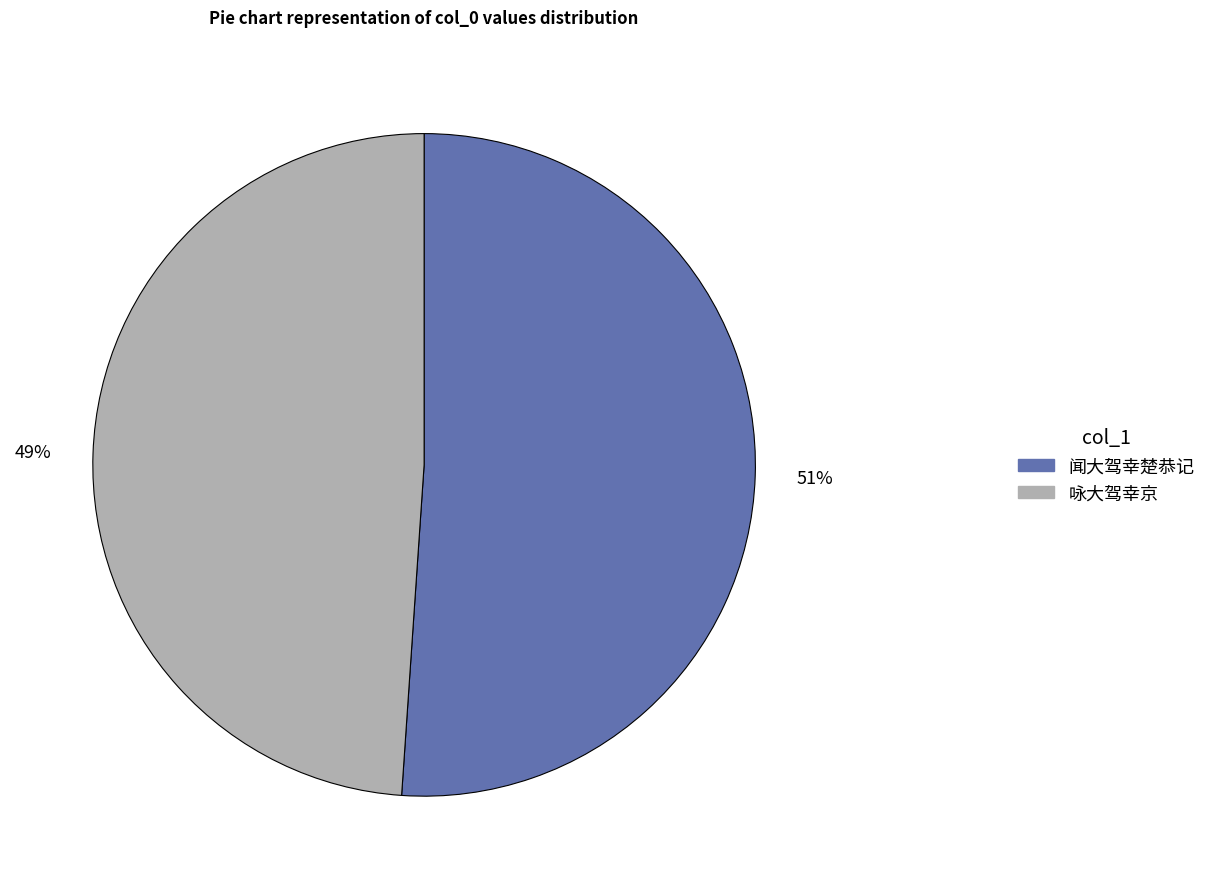

To the nearest percent, what is the difference between the largest and smallest slice percentages?

2%